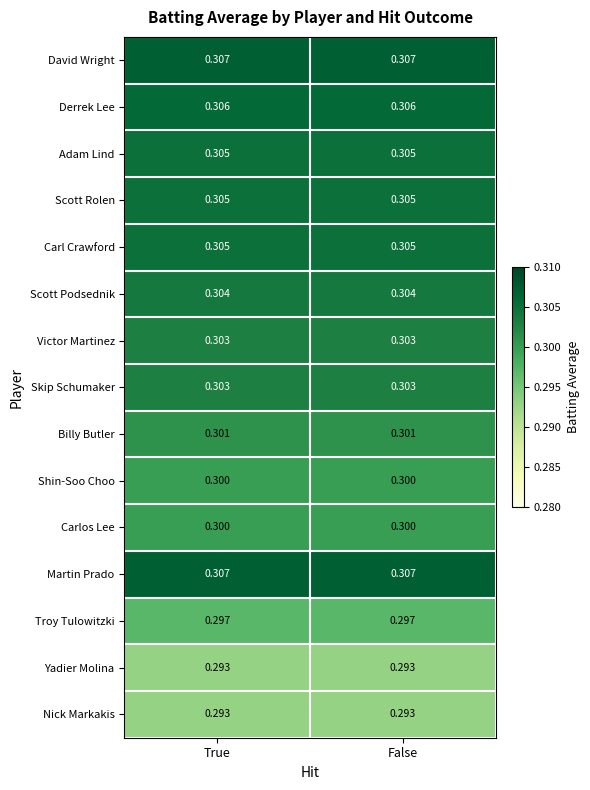

Which label corresponds to the smallest value in the chart?

True